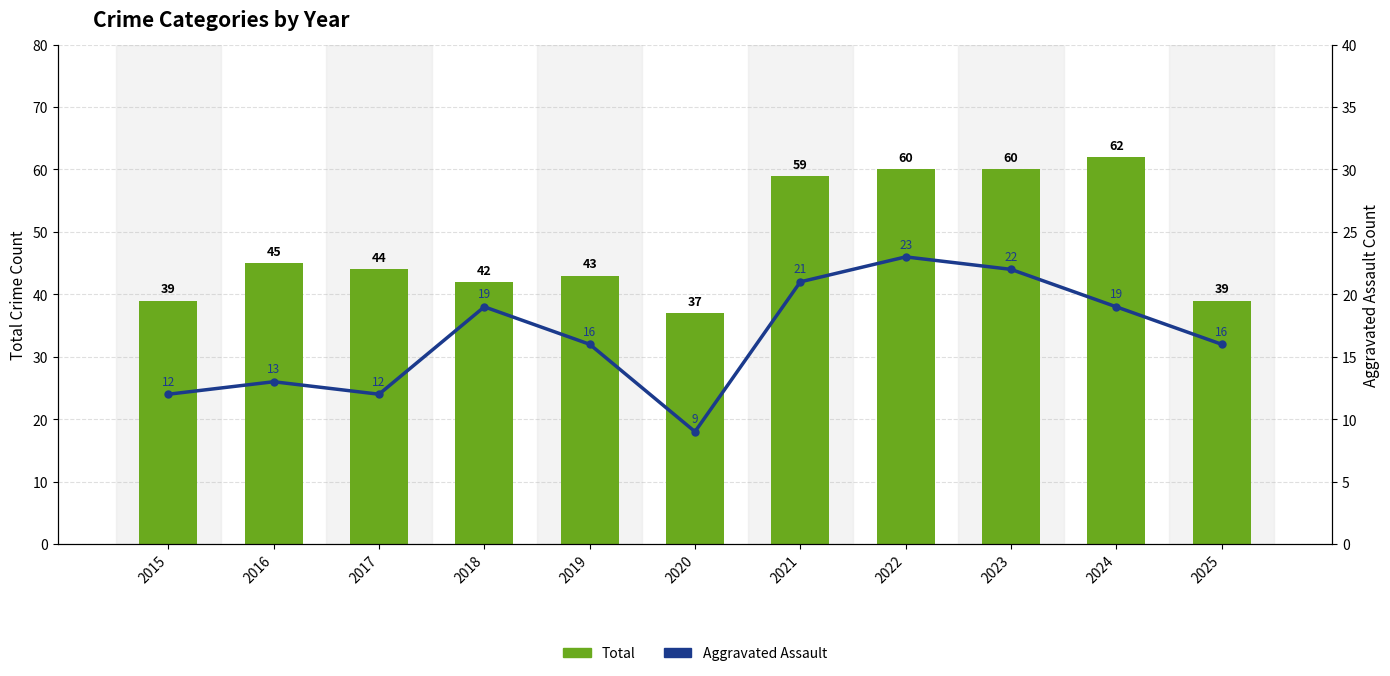

At how many categories does at least one series exceed 12?

11